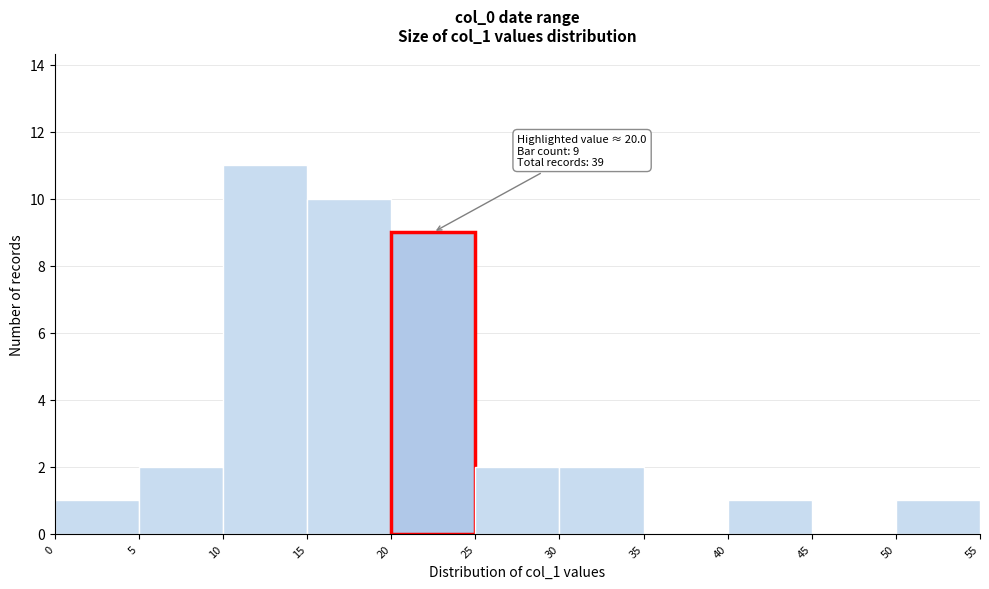

Which range on the x-axis has the tallest bar?

10 to 15